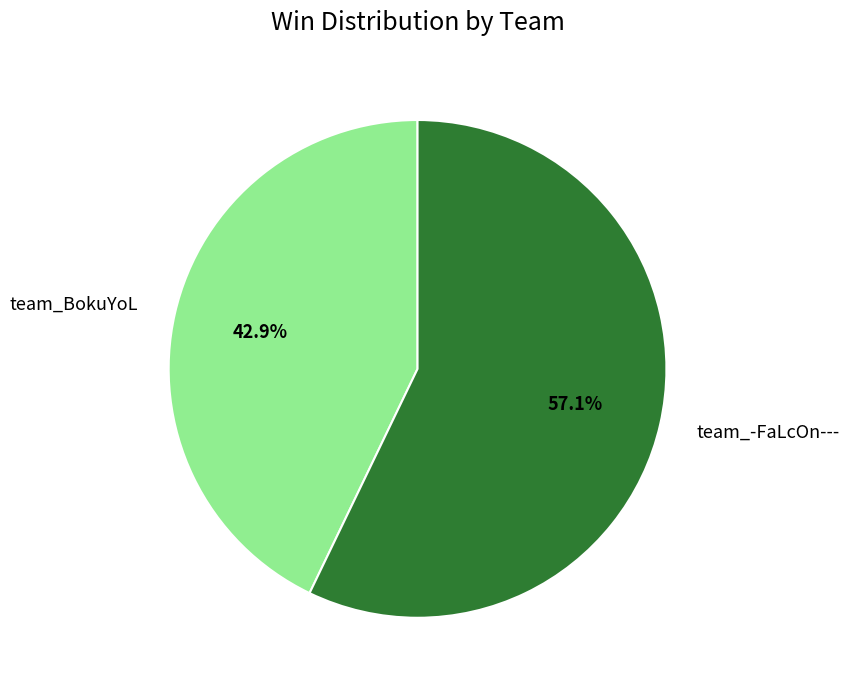

True or false: team_BokuYoL accounts for 43% of the total.

True